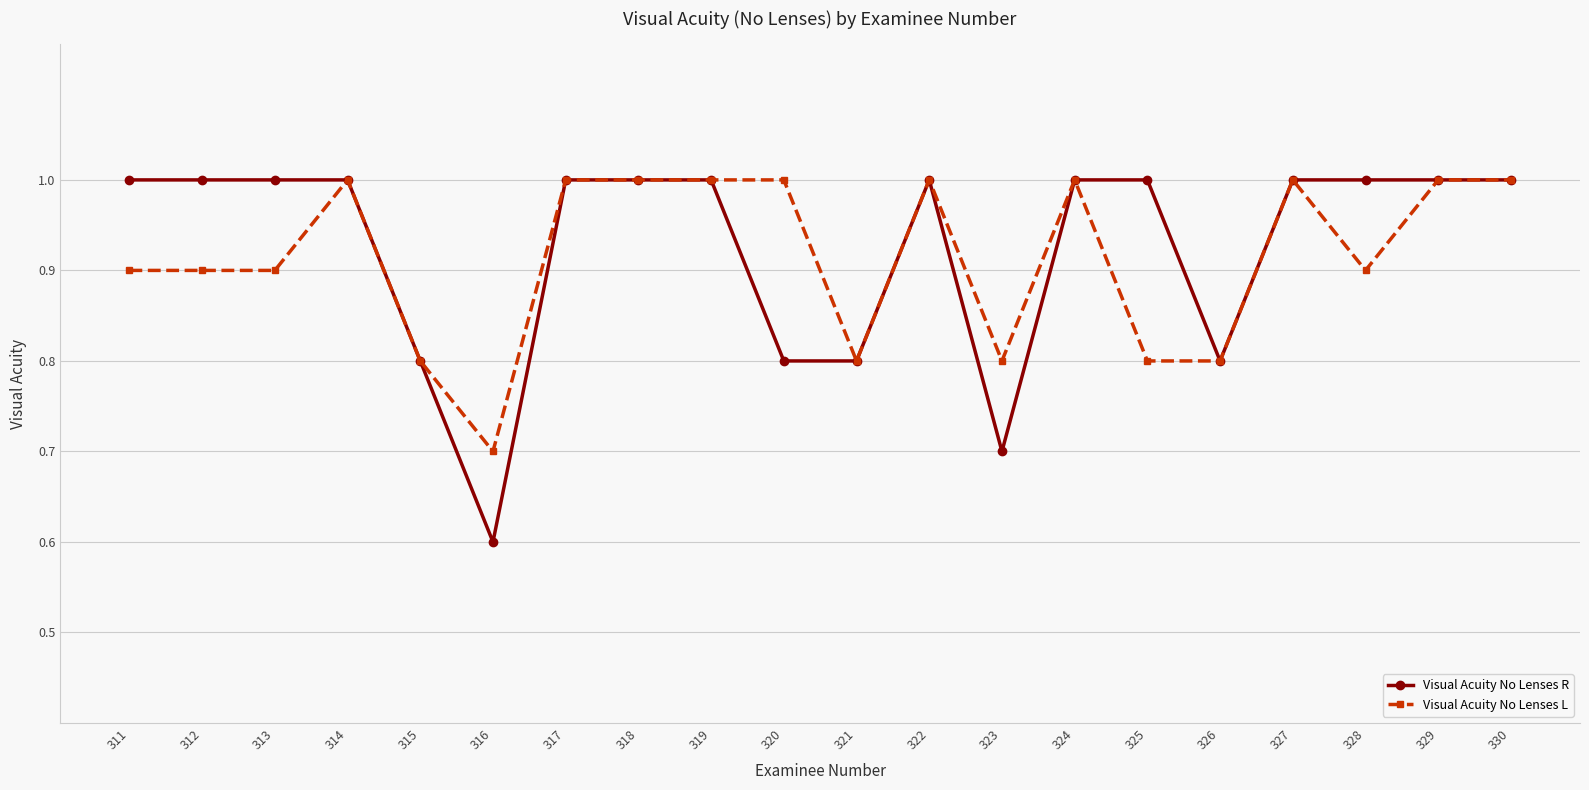

What is the maximum value for Visual Acuity No Lenses R?

1.0